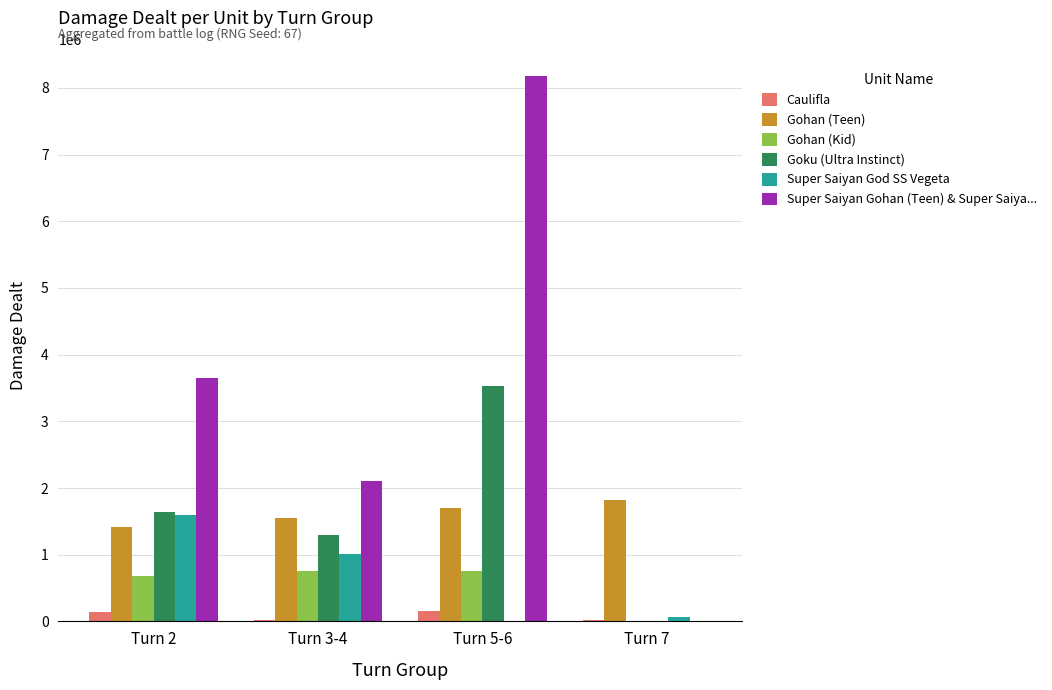

What is the difference between the Gohan (Kid) values at Turn 3-4 and Turn 5-6?

6412